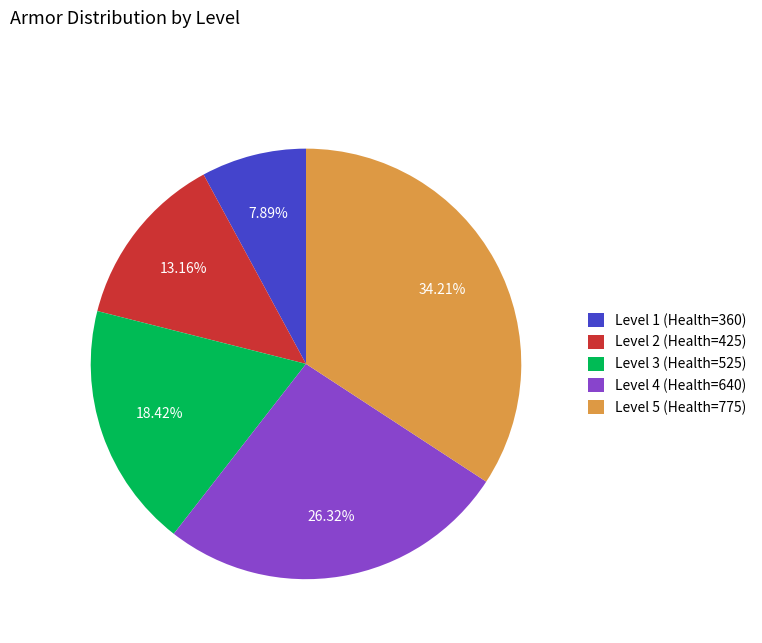

Between Level 1 (Health=360) and Level 2 (Health=425), which is larger?

Level 2 (Health=425)